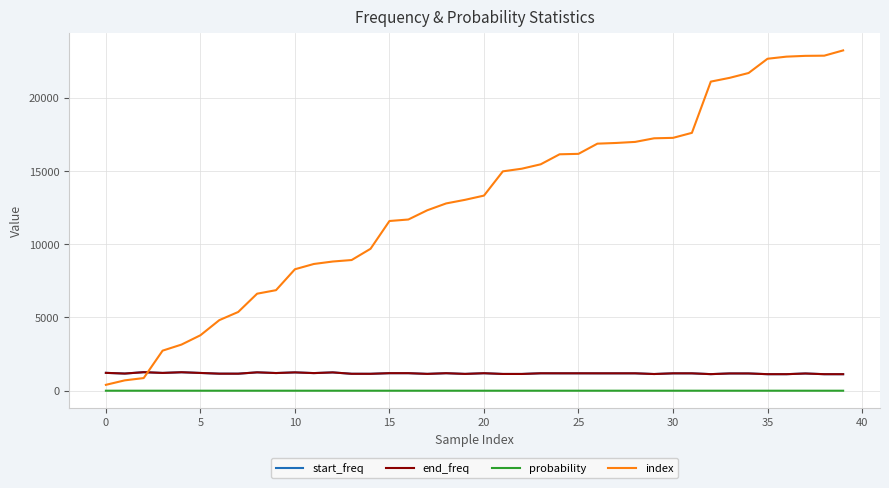

Which series has the widest spread of values?

index